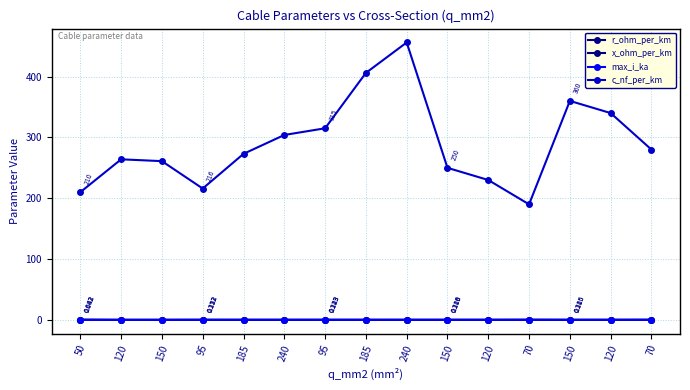

What is the average value of the r_ohm_per_km series?

0.3